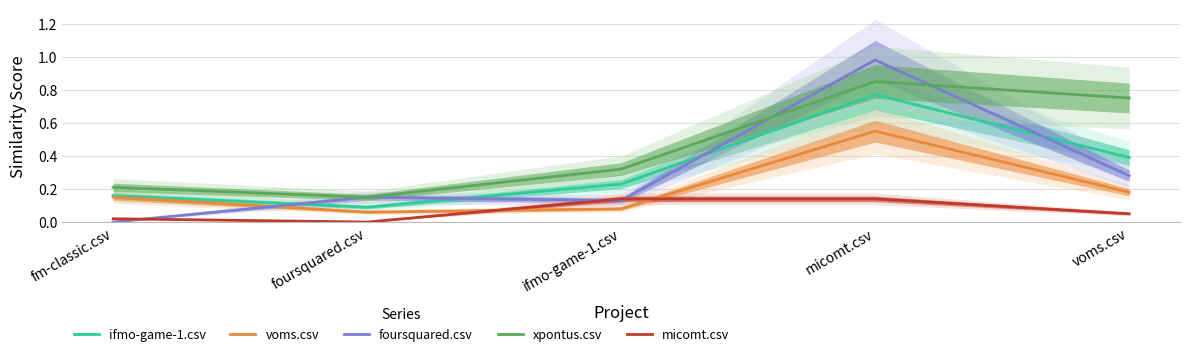

How many times do ifmo-game-1.csv and foursquared.csv cross each other?

4